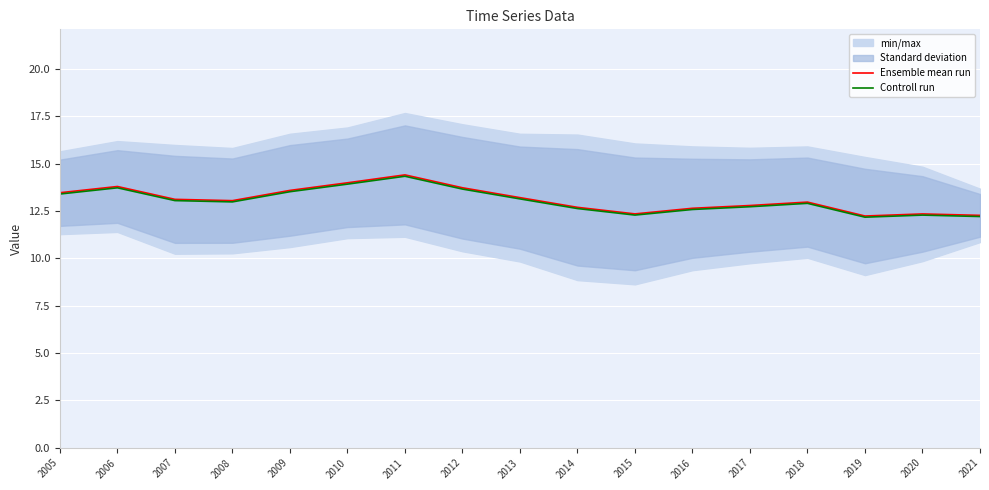

How many interior local valleys does the Controll run series have?

3